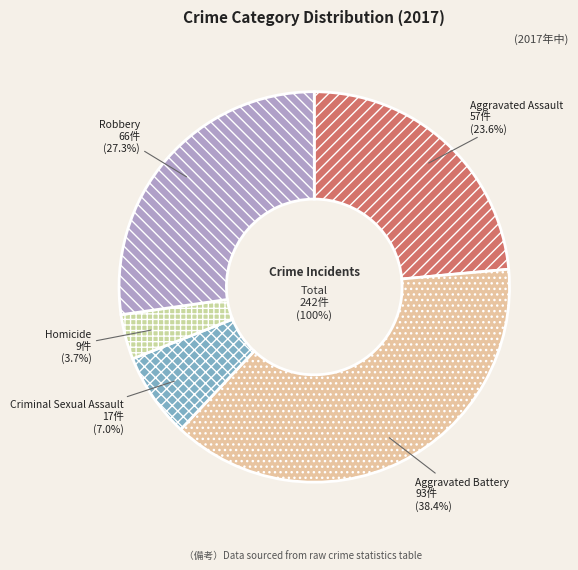

How many slices are in this pie chart?

5